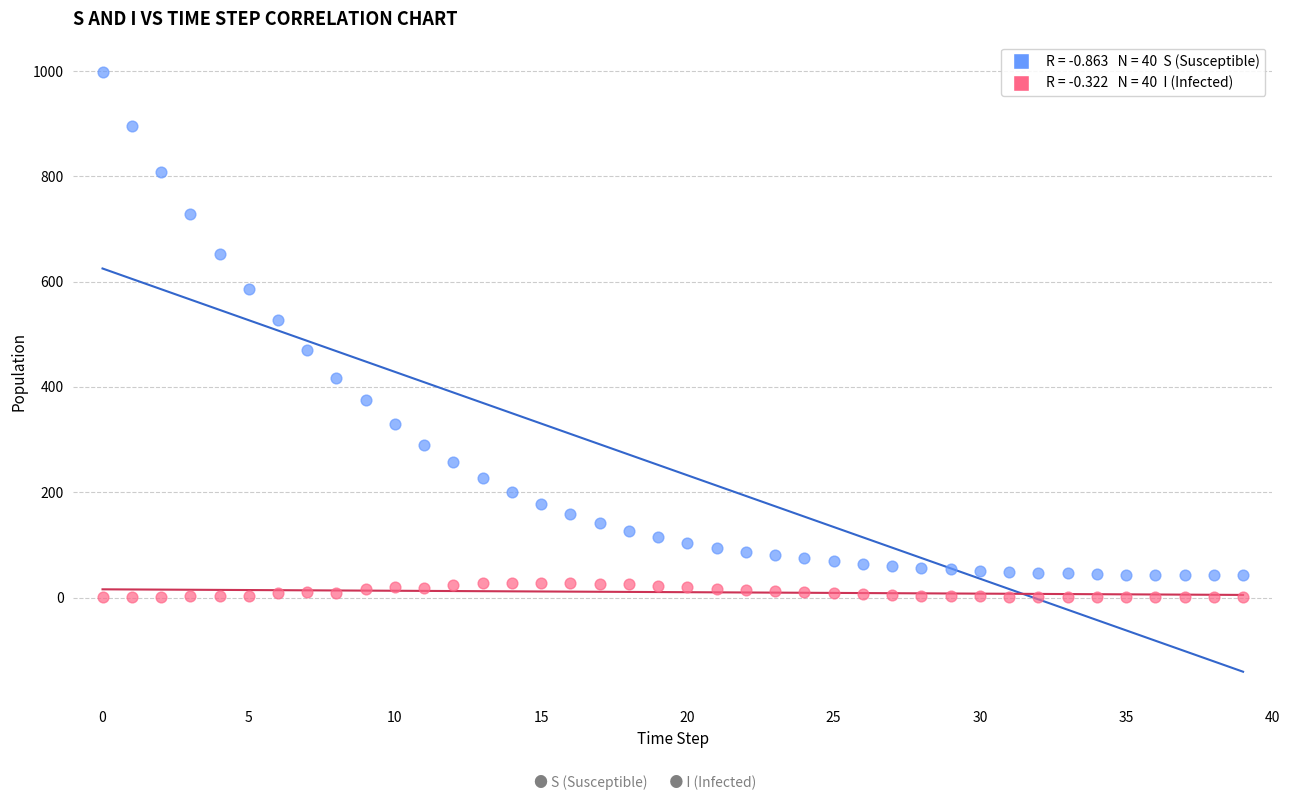

Across all data points, what is the range of Y values (max minus min)?

998.8